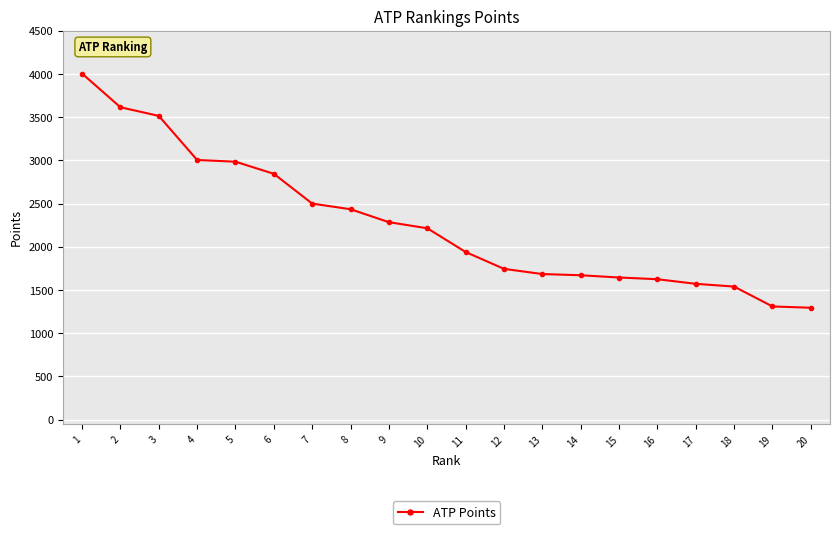

Is it true that the value at 3 is 1672?

False